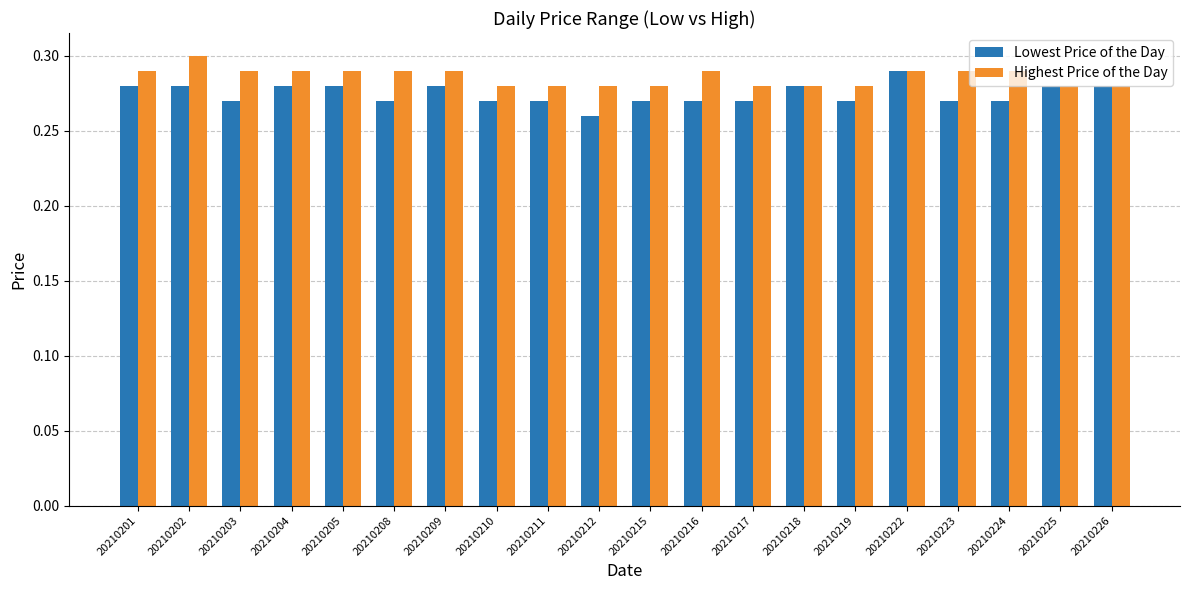

What is the sum of the Highest Price of the Day values at 20210210 and 20210202?

0.6